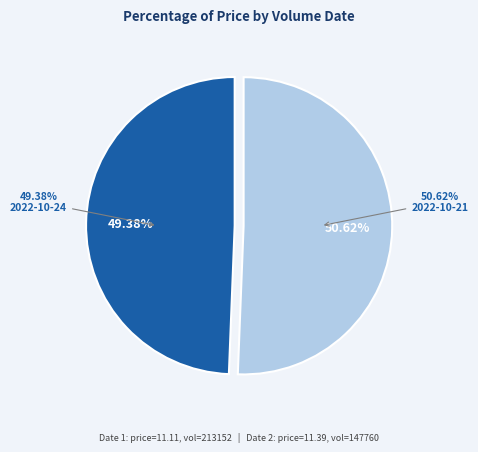

Which slice is the smallest?

2022-10-24 (213152)